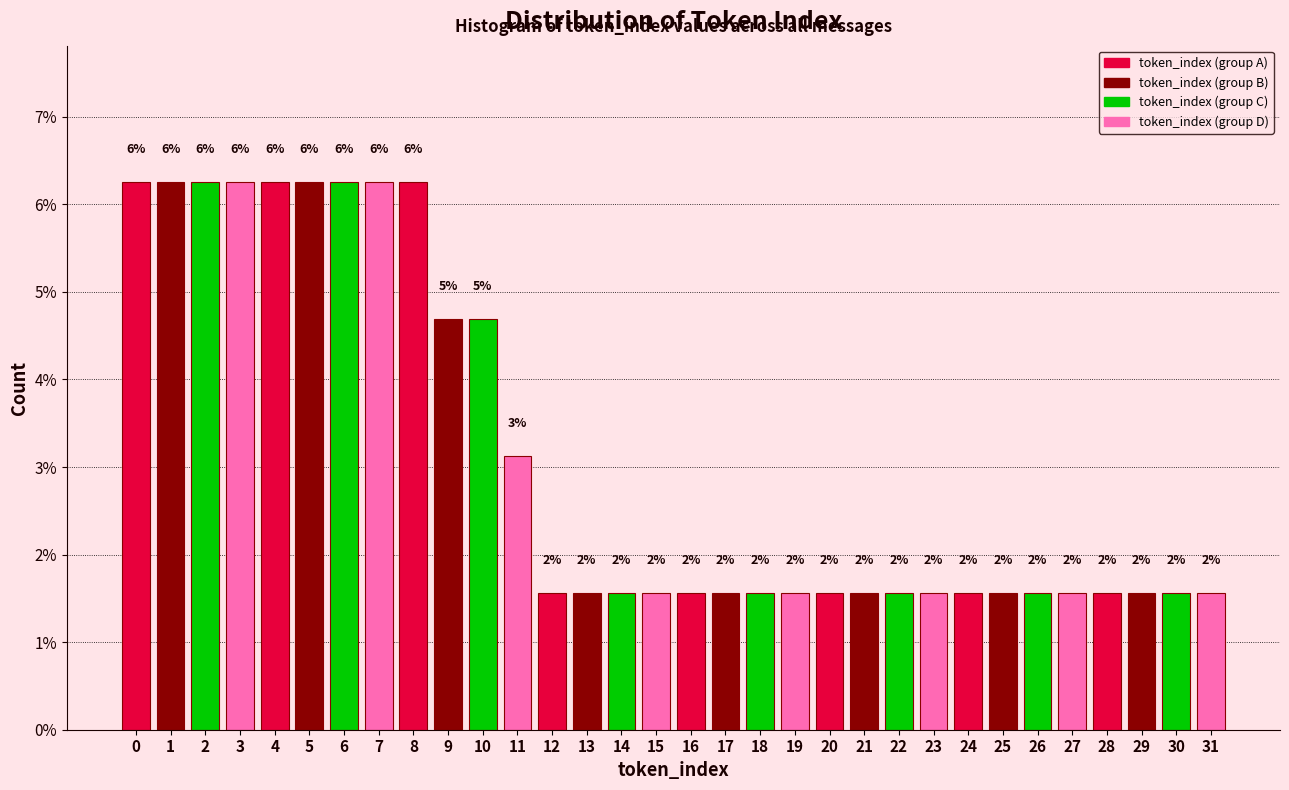

Are the bars horizontal?

No